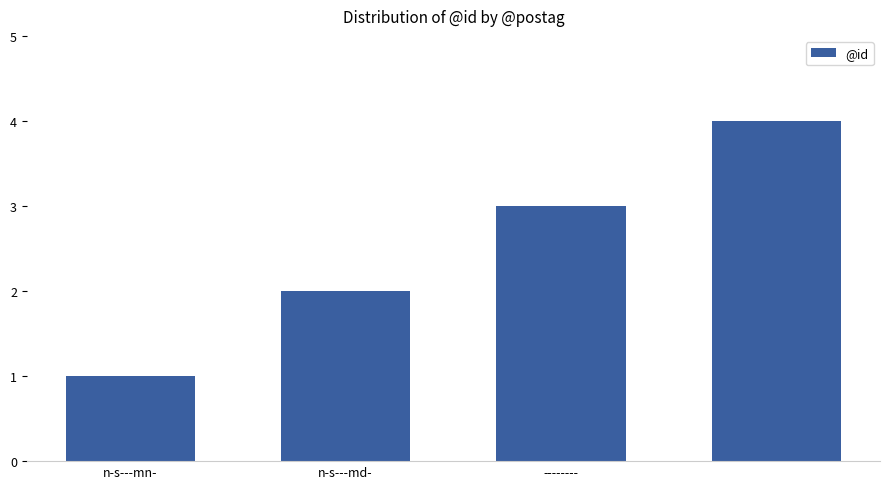

What is the maximum value shown in the chart?

4